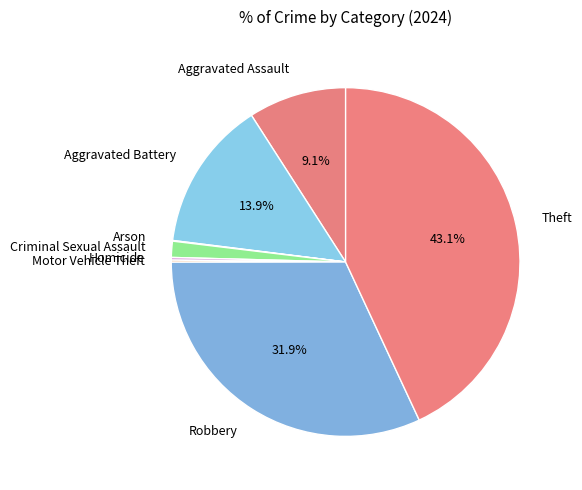

How much of the chart is everything except Aggravated Assault?

90.9%